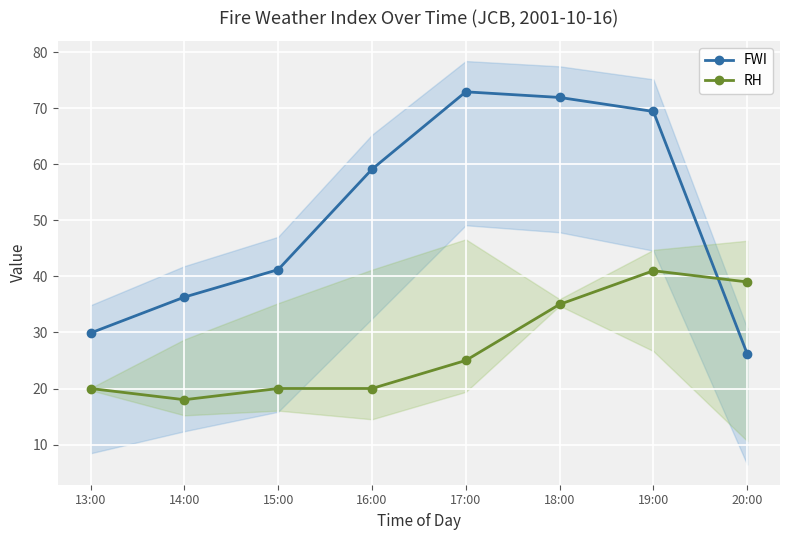

Is the value of RH at 14:00 greater than the value of FWI at 14:00?

No